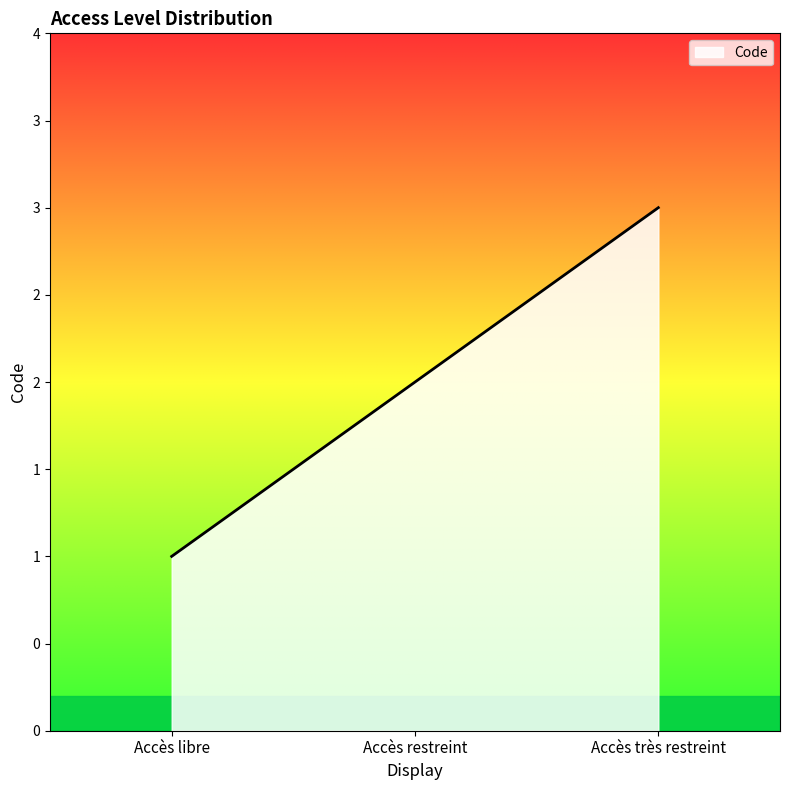

Rank the categories by value from lowest to highest.

Accès libre, Accès restreint, Accès très restreint